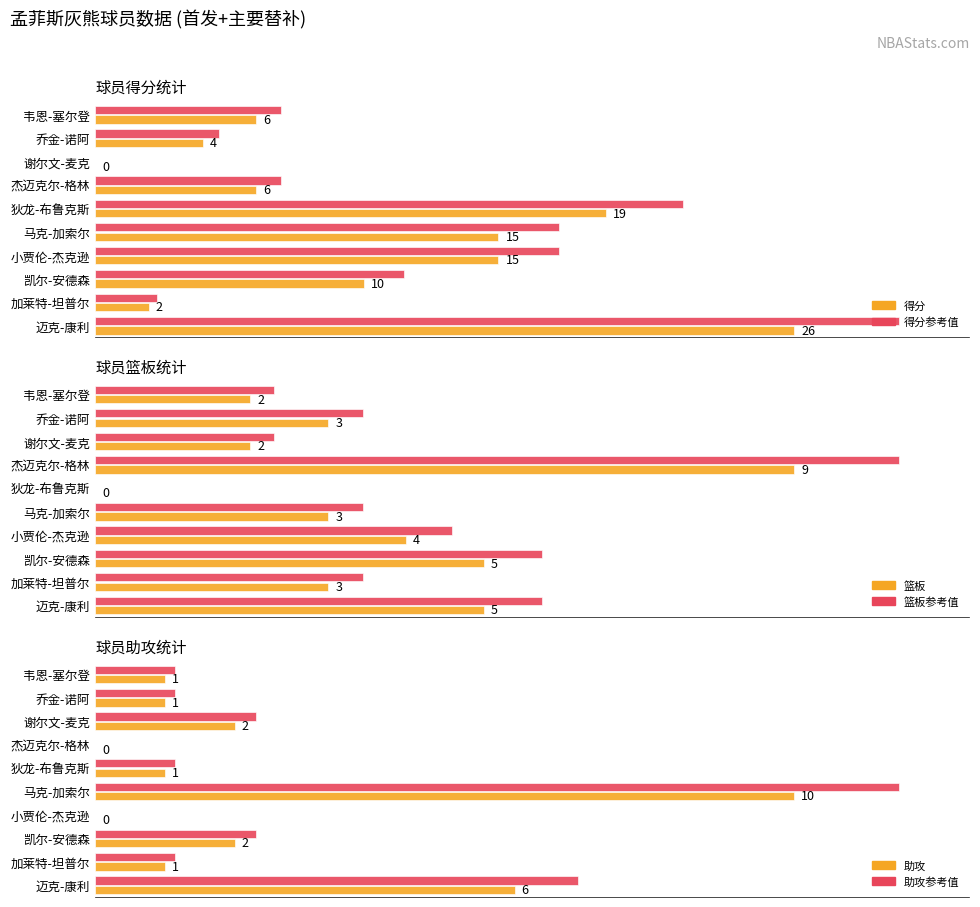

What is the spread (max minus min) of values at 乔金-诺阿?

3.6